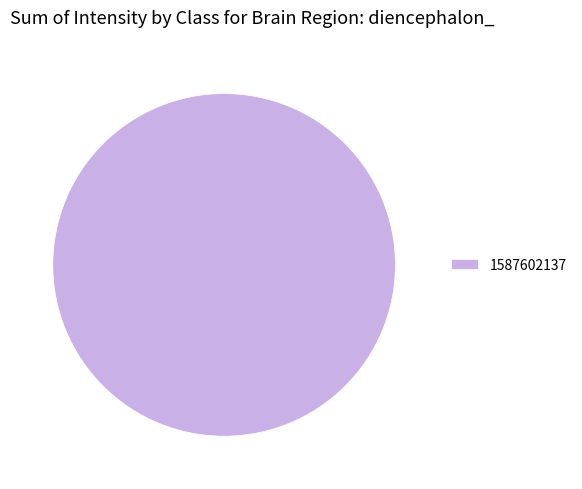

Is there a majority slice in this chart?

Yes